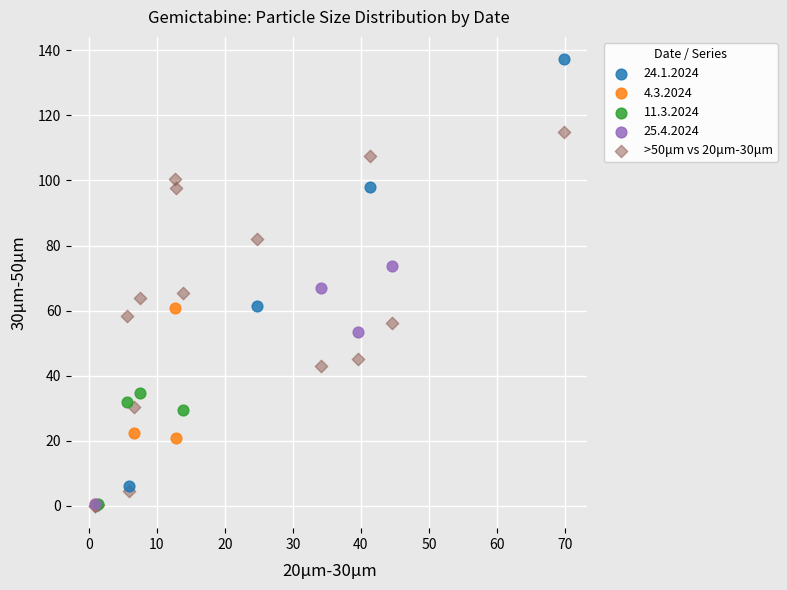

Which series reaches the maximum Y coordinate?

24.1.2024